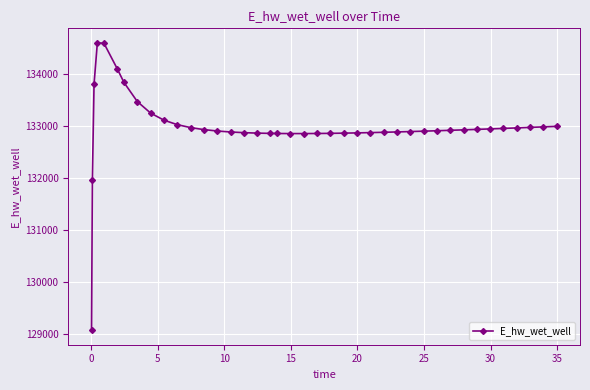

What is the maximum value shown in the chart?

134607.1